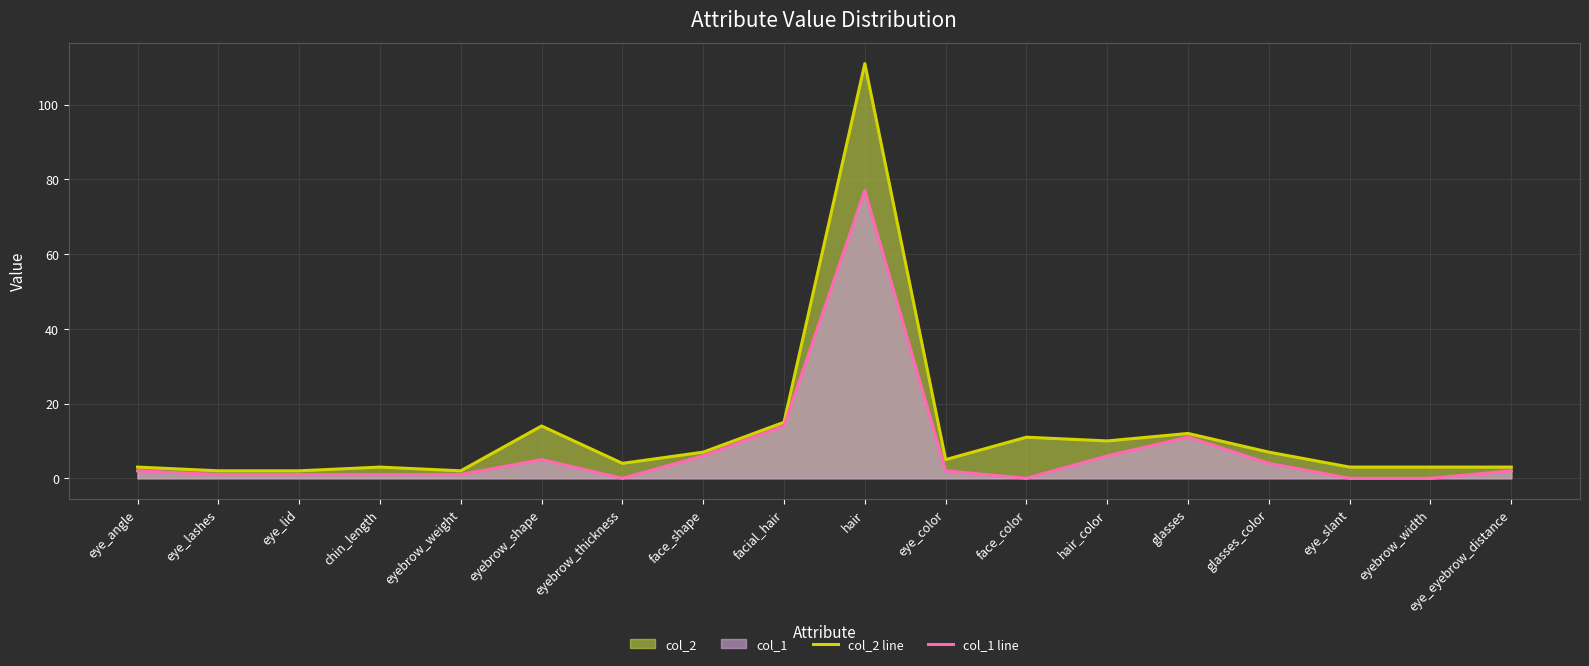

Reading left to right, list all the values displayed in this chart.

col_2 line: eye_angle=3	eye_lashes=2	eye_lid=2	chin_length=3	eyebrow_weight=2	eyebrow_shape=14	eyebrow_thickness=4	face_shape=7	facial_hair=15	hair=111	eye_color=5	face_color=11	hair_color=10	glasses=12	glasses_color=7	eye_slant=3	eyebrow_width=3	eye_eyebrow_distance=3
col_1 line: eye_angle=2	eye_lashes=1	eye_lid=1	chin_length=1	eyebrow_weight=1	eyebrow_shape=5	eyebrow_thickness=0	face_shape=6	facial_hair=14	hair=77	eye_color=2	face_color=0	hair_color=6	glasses=11	glasses_color=4	eye_slant=0	eyebrow_width=0	eye_eyebrow_distance=2